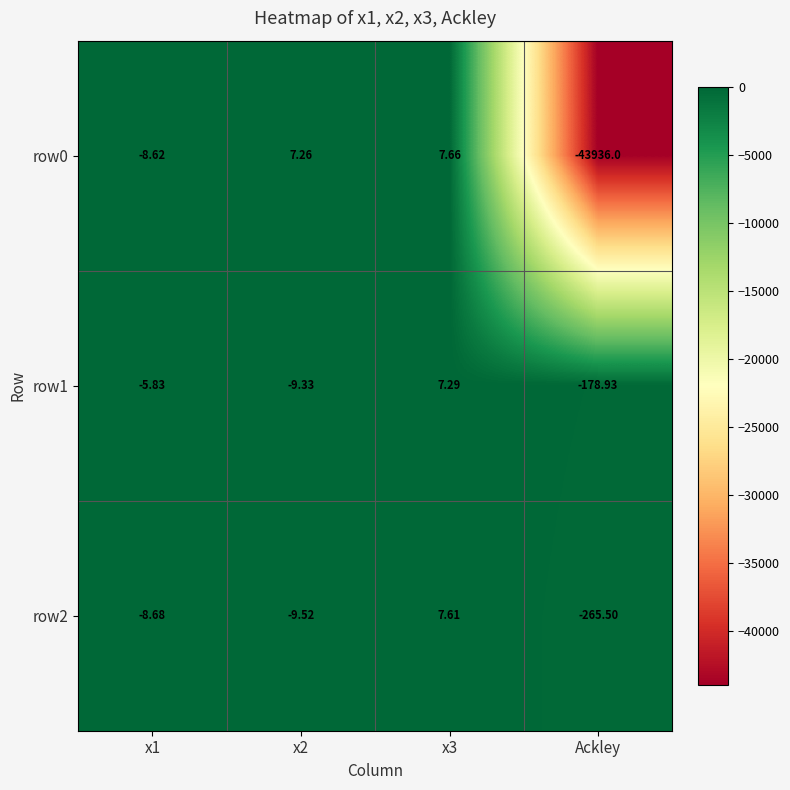

Count the number of data series in this chart.

3